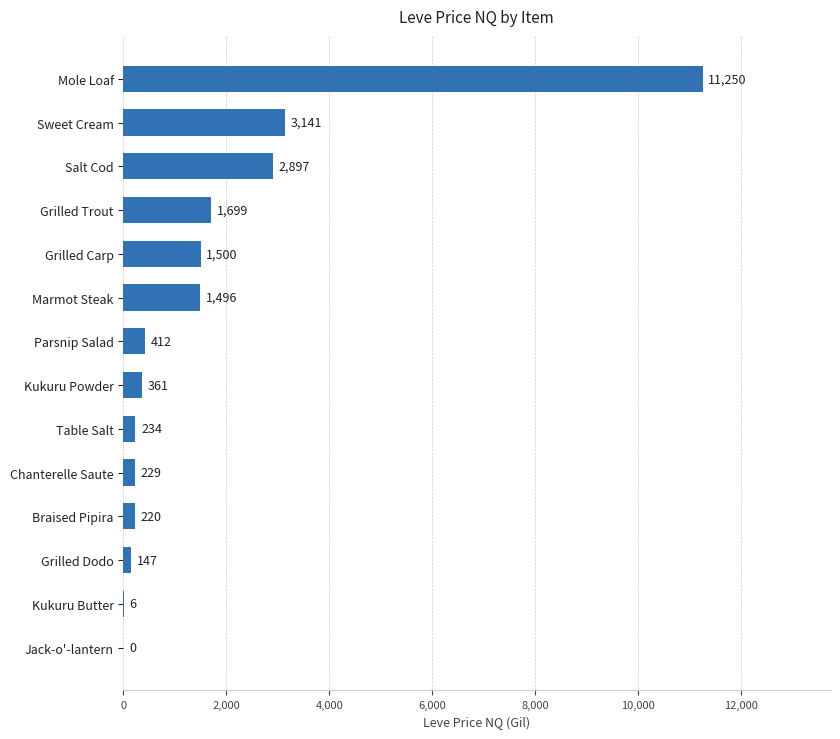

What is the maximum value shown in the chart?

11250.0